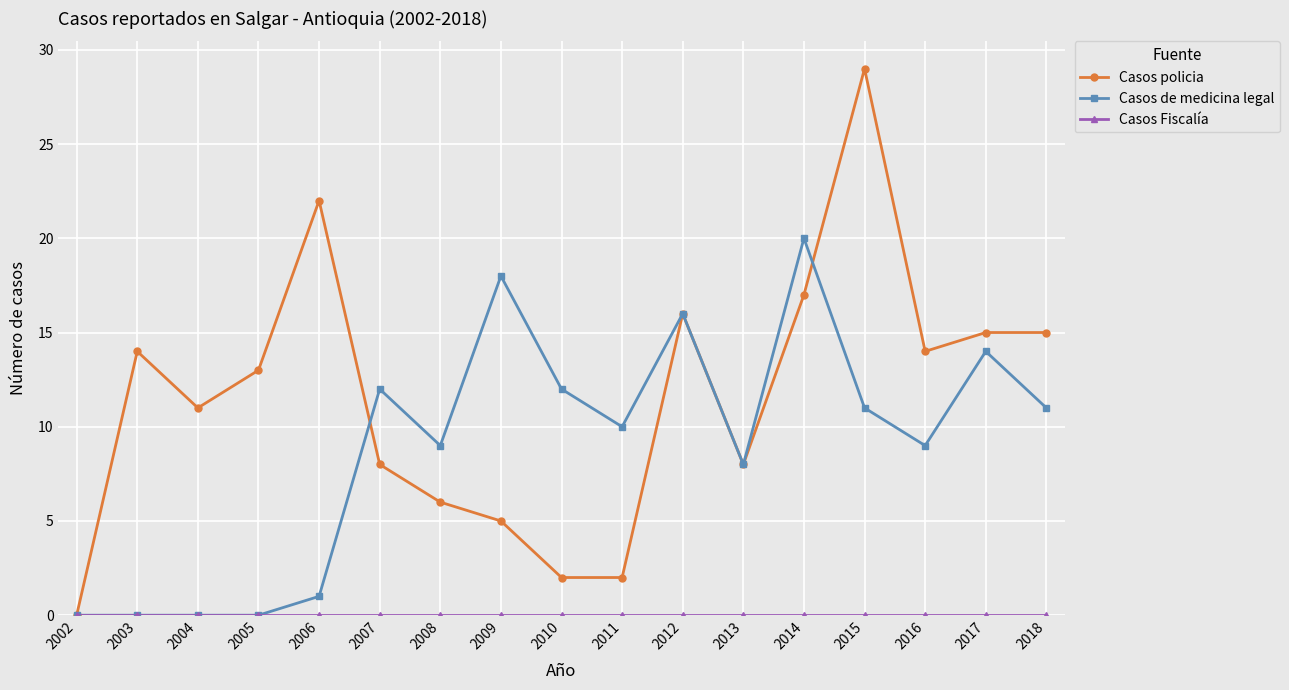

True or false: Casos de medicina legal has more than 0 interior local peaks.

True